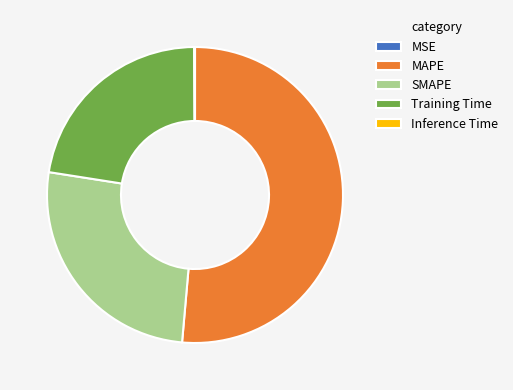

Which category has the biggest portion of the pie?

MAPE